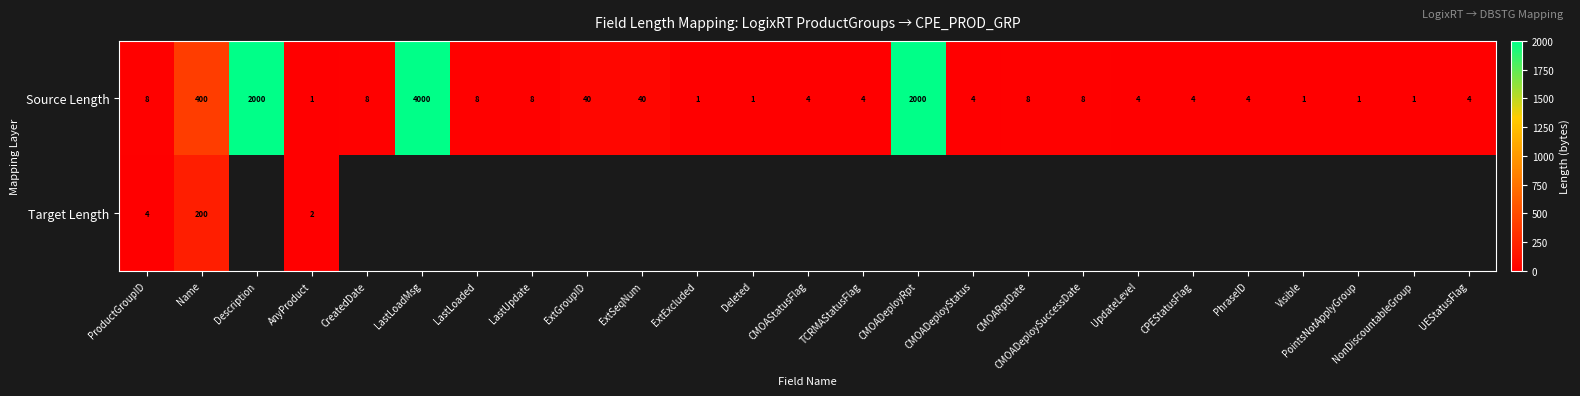

At how many categories does at least one series exceed 1243?

3